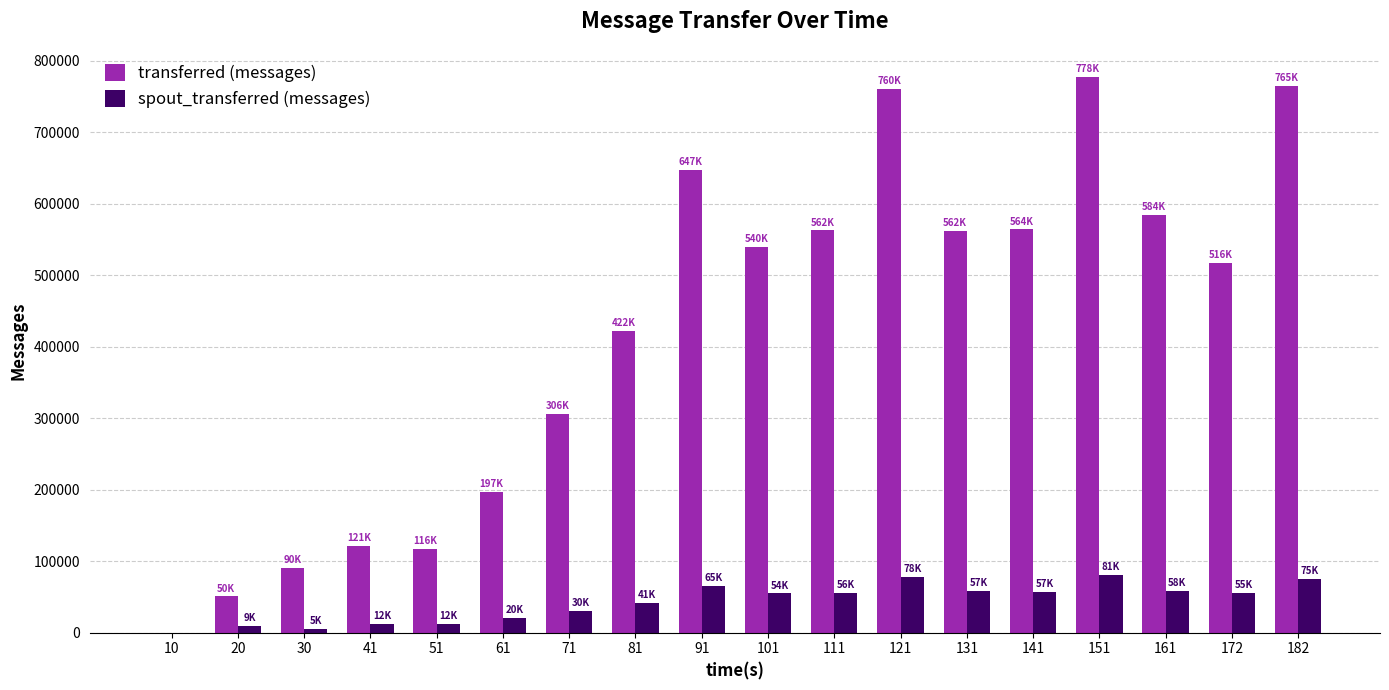

What is the average value of the spout_transferred (messages) series?

43091